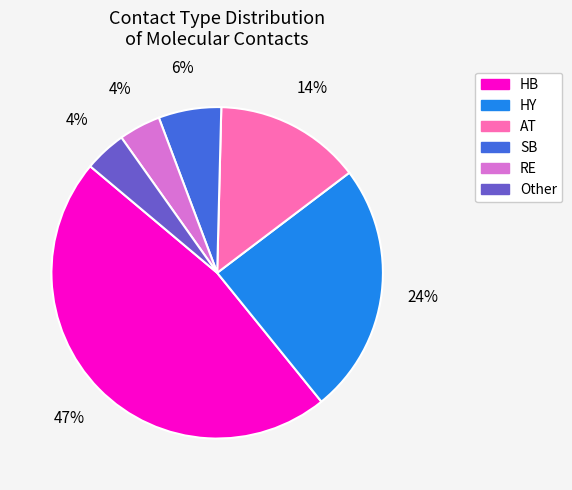

Count the number of slices in the pie.

6